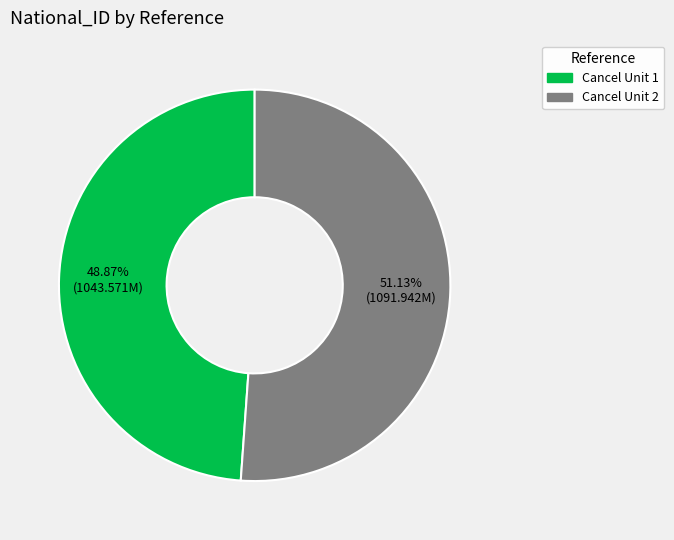

To the nearest percent, what is the difference between the largest and smallest slice percentages?

2%